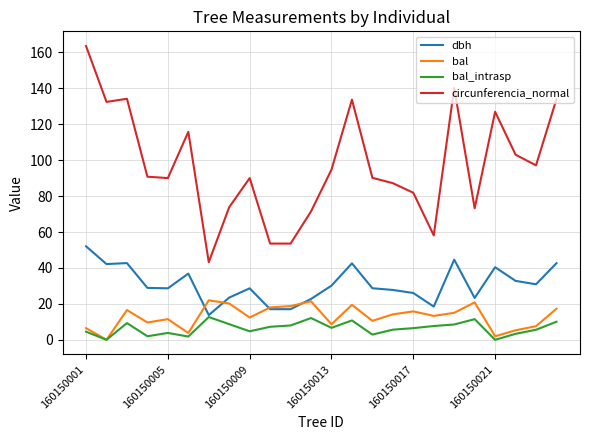

Which series has the widest spread of values?

circunferencia_normal